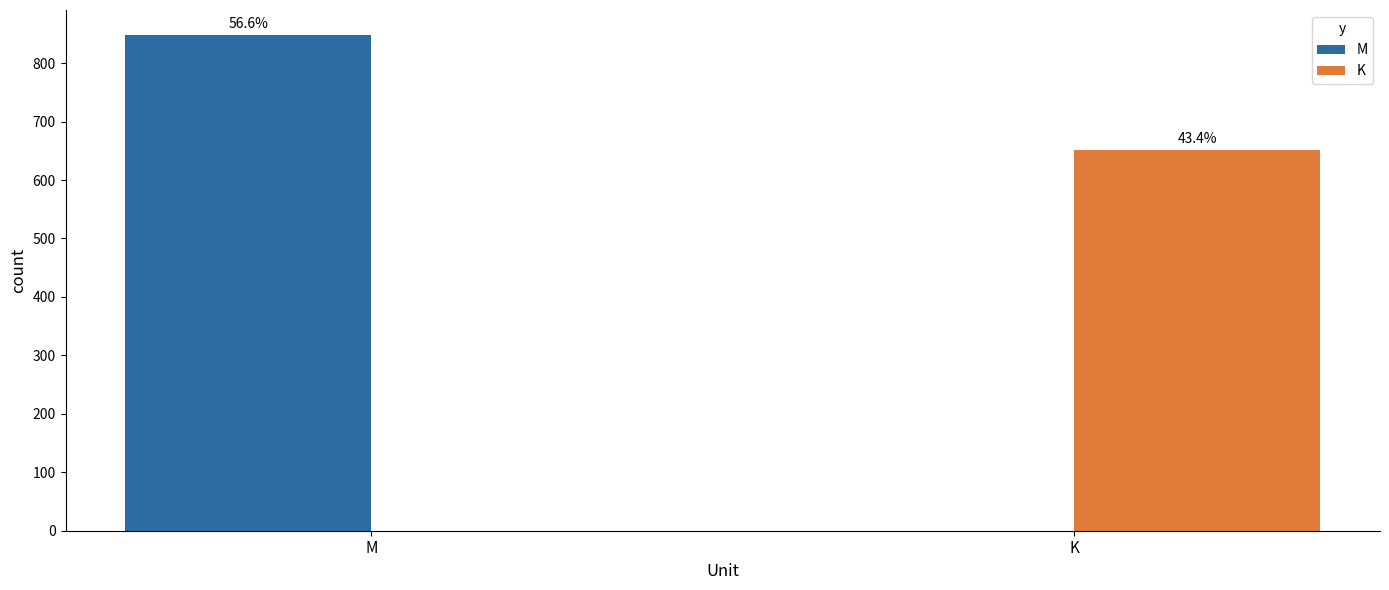

What is the greatest value displayed?

848.5